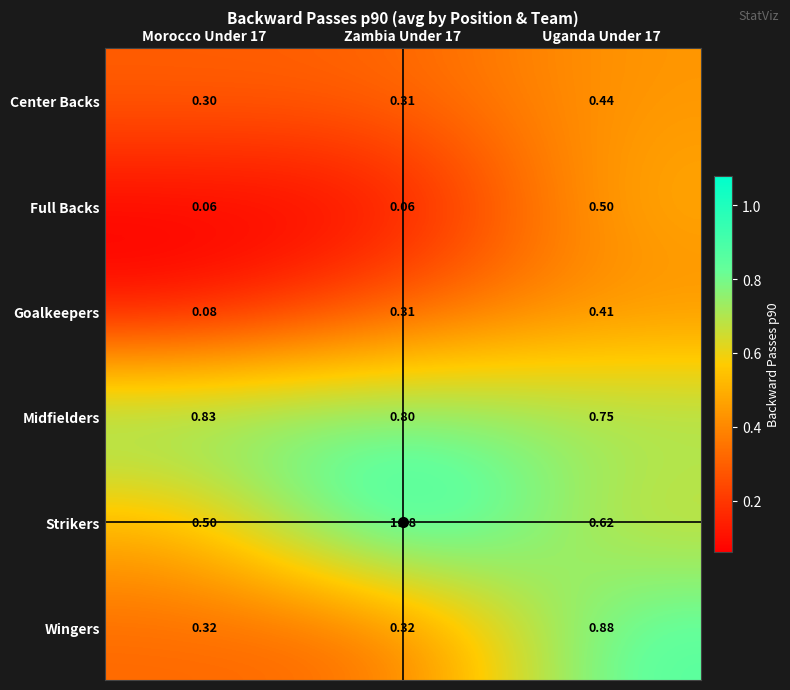

At Morocco Under 17, list the series in order from largest to smallest.

Midfielders, Strikers, Wingers, Center Backs, Goalkeepers, Full Backs